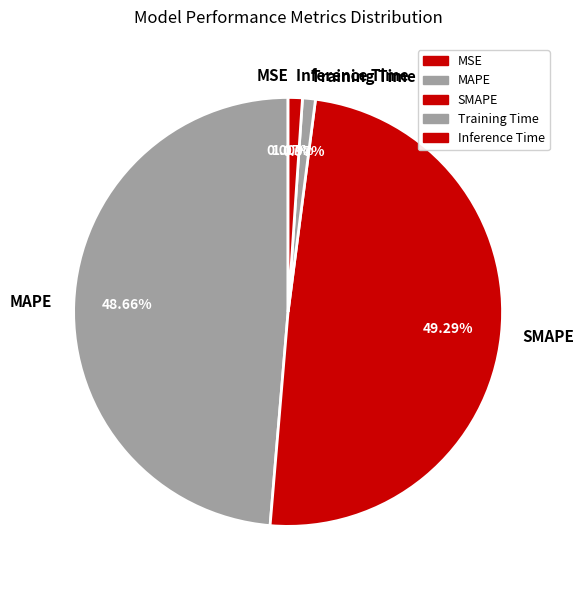

Does any single category account for the majority?

No